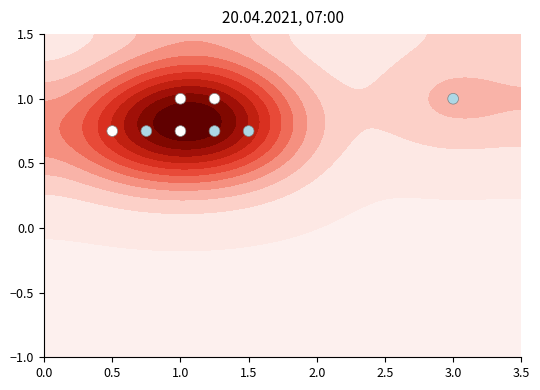

What is the difference between the maximum and minimum values?

0.2